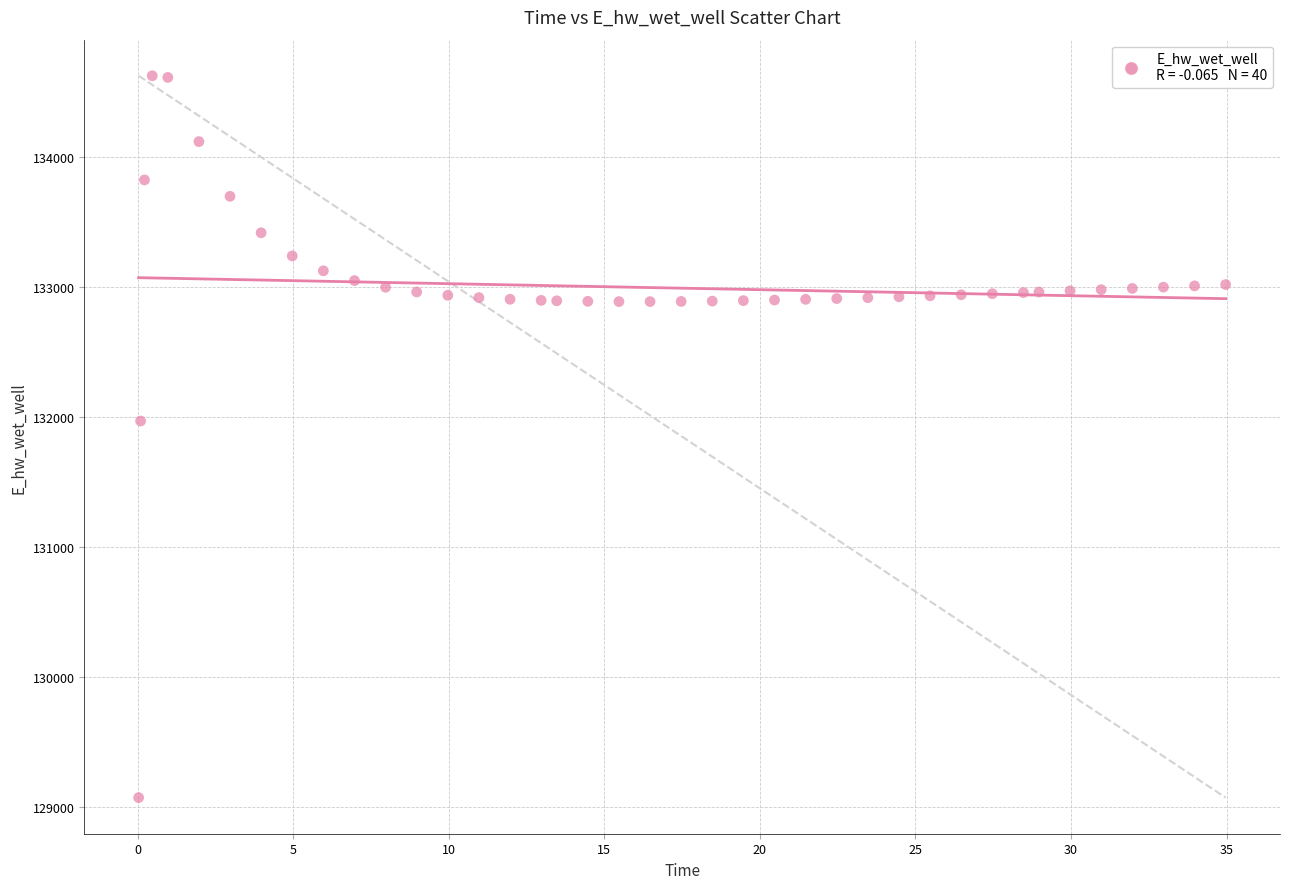

What Y value in the scatter plot is closest to 131849?

131970.0